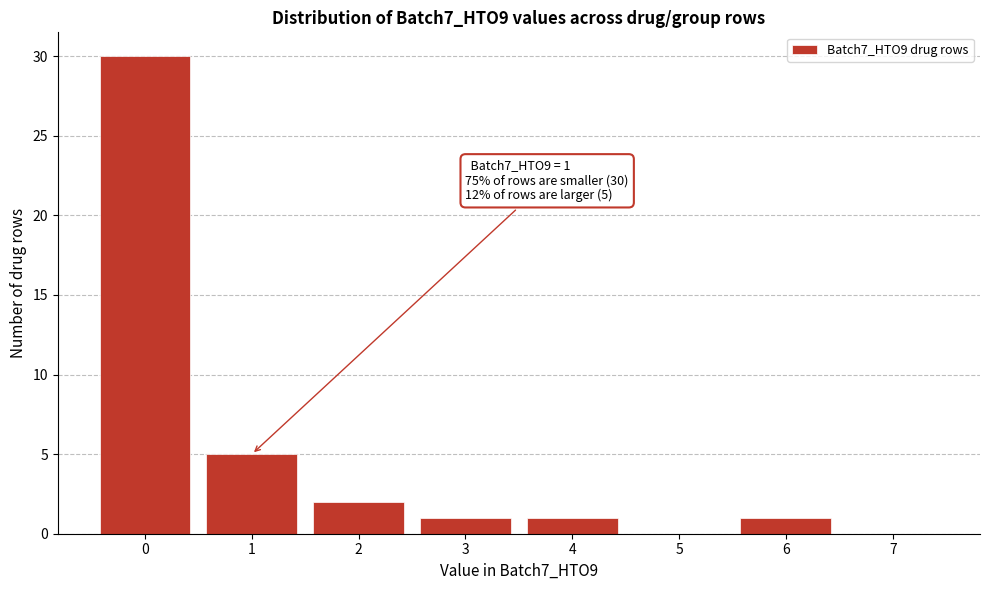

Reading left to right, list all the values displayed in this chart.

0=30	1=5	2=2	3=1	4=1	5=0	6=1	7=0